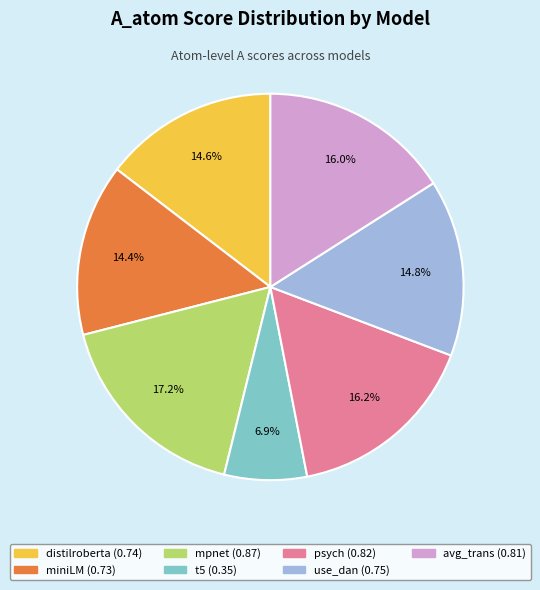

Is there a majority slice in this chart?

No